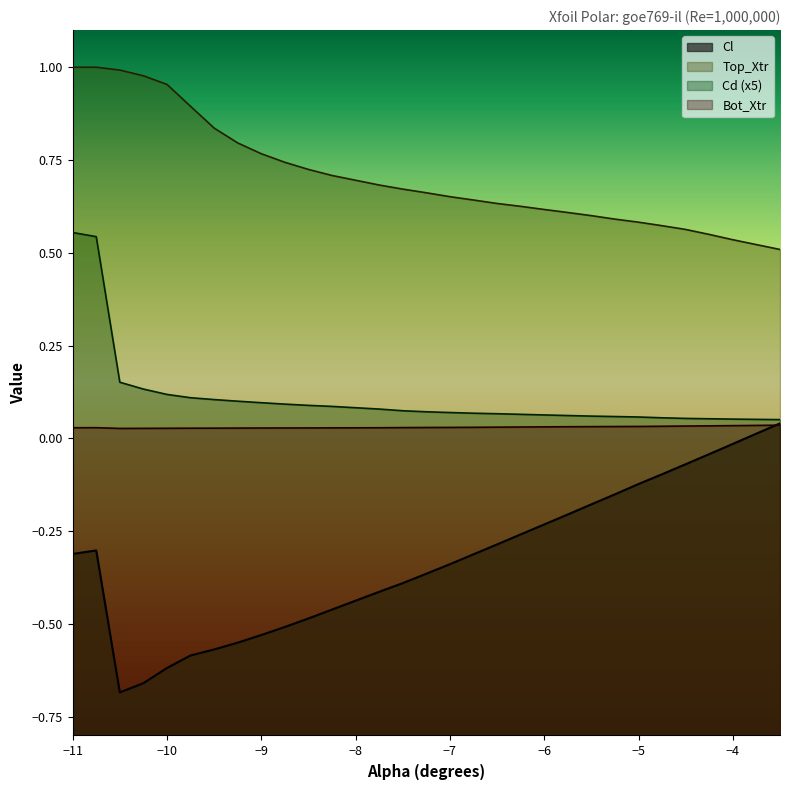

The Top_Xtr series shows 1.0 at -5.5. True or false?

False